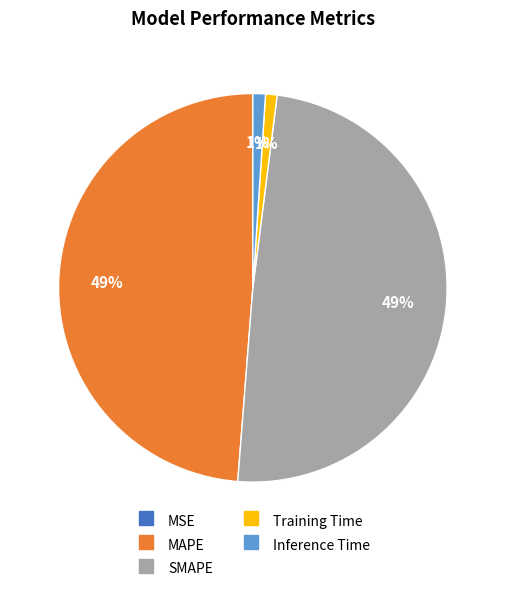

Is there a majority slice in this chart?

No